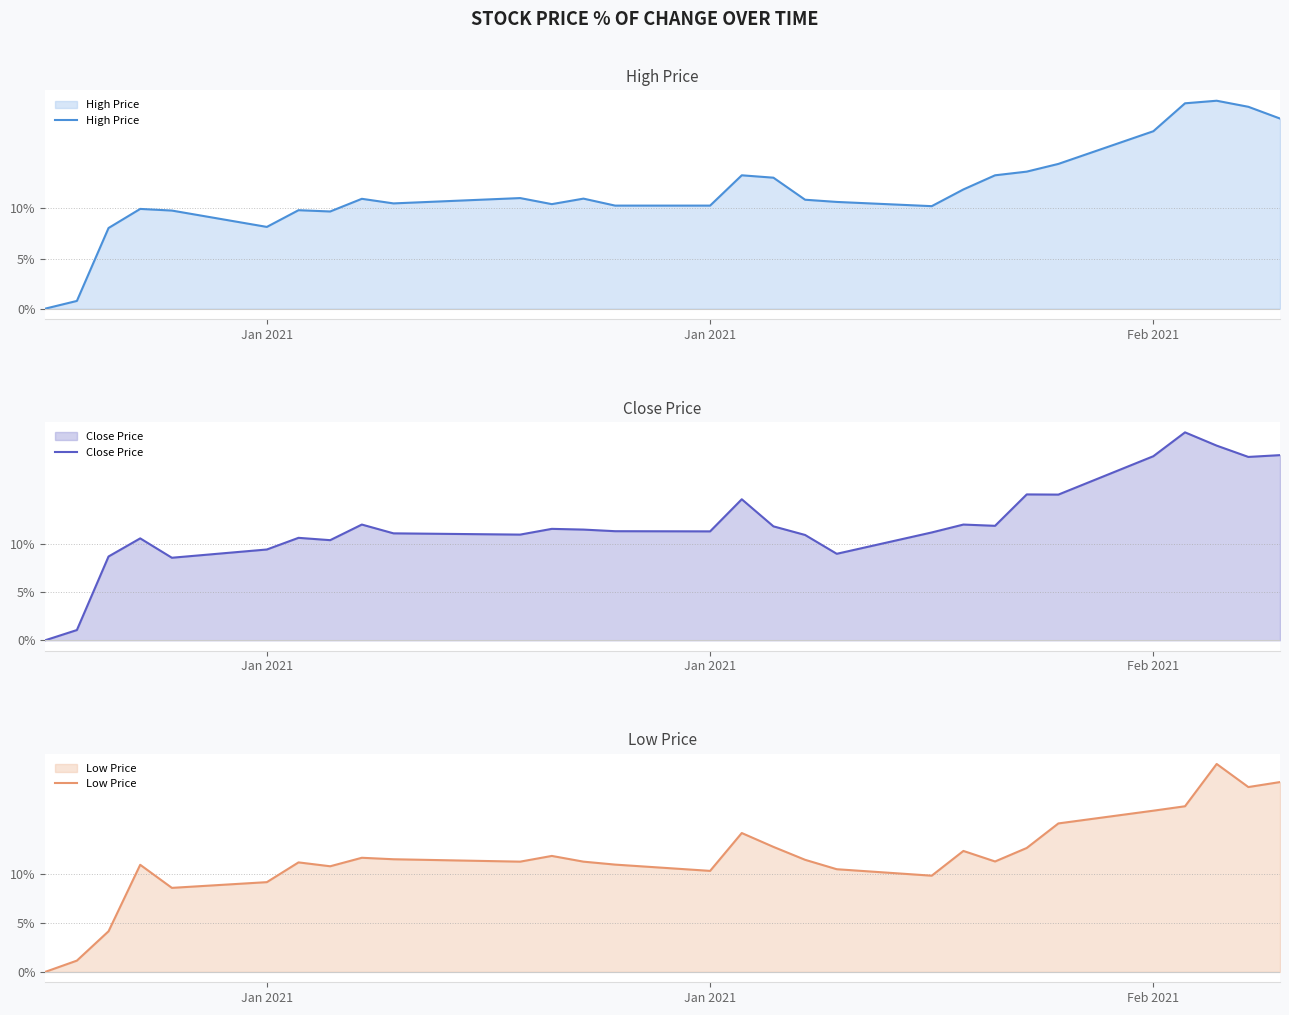

What is the value of the Low Price point at the 6th from the left?

9.2